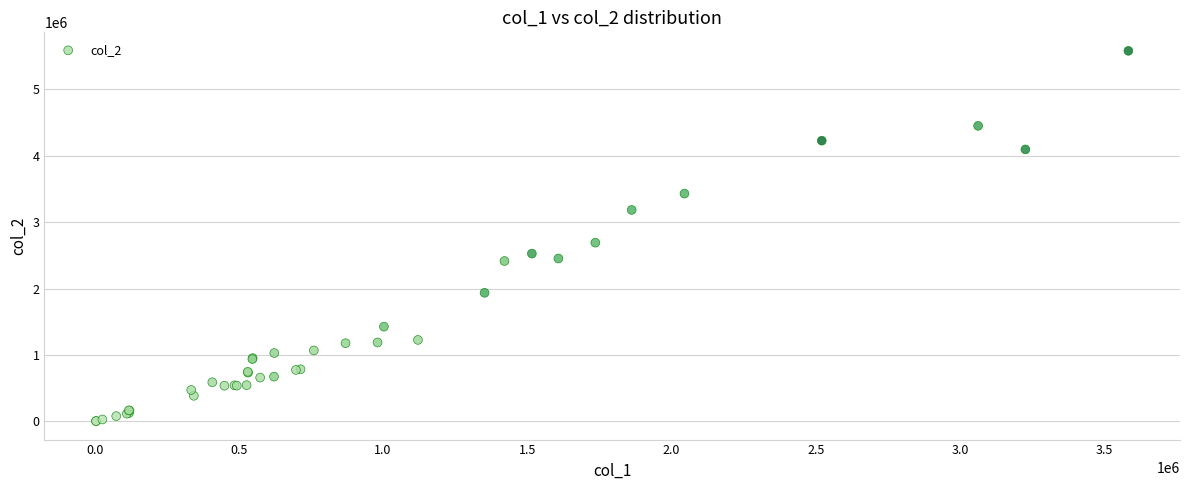

What Y value in the scatter plot is closest to 2791125?

2689980